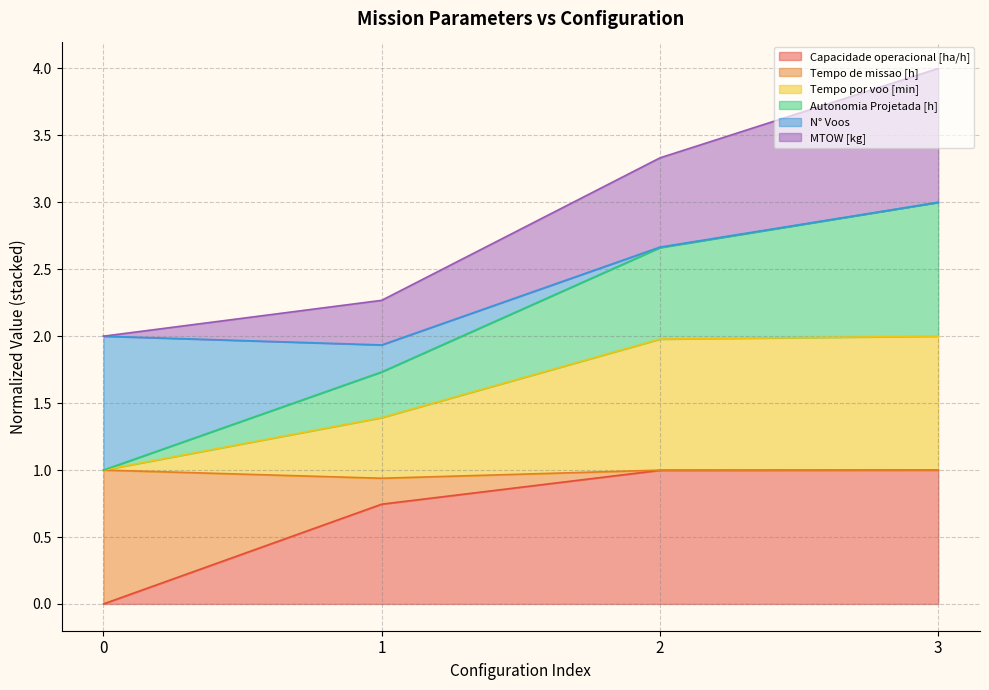

How many data points in Autonomia Projetada [h] are above 2?

2